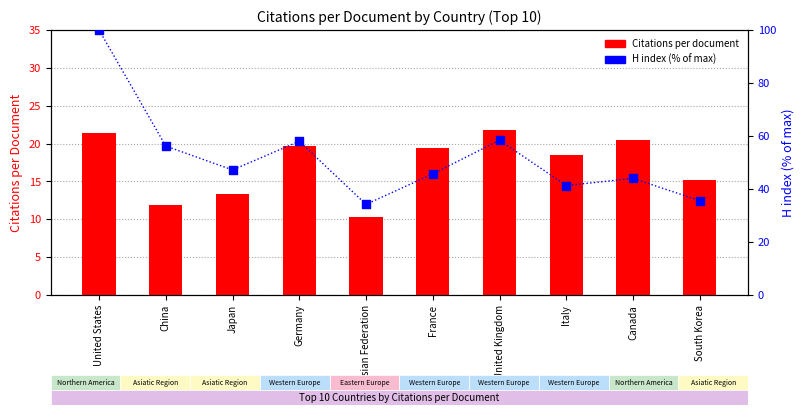

At which category is the sum across all series the highest?

United States